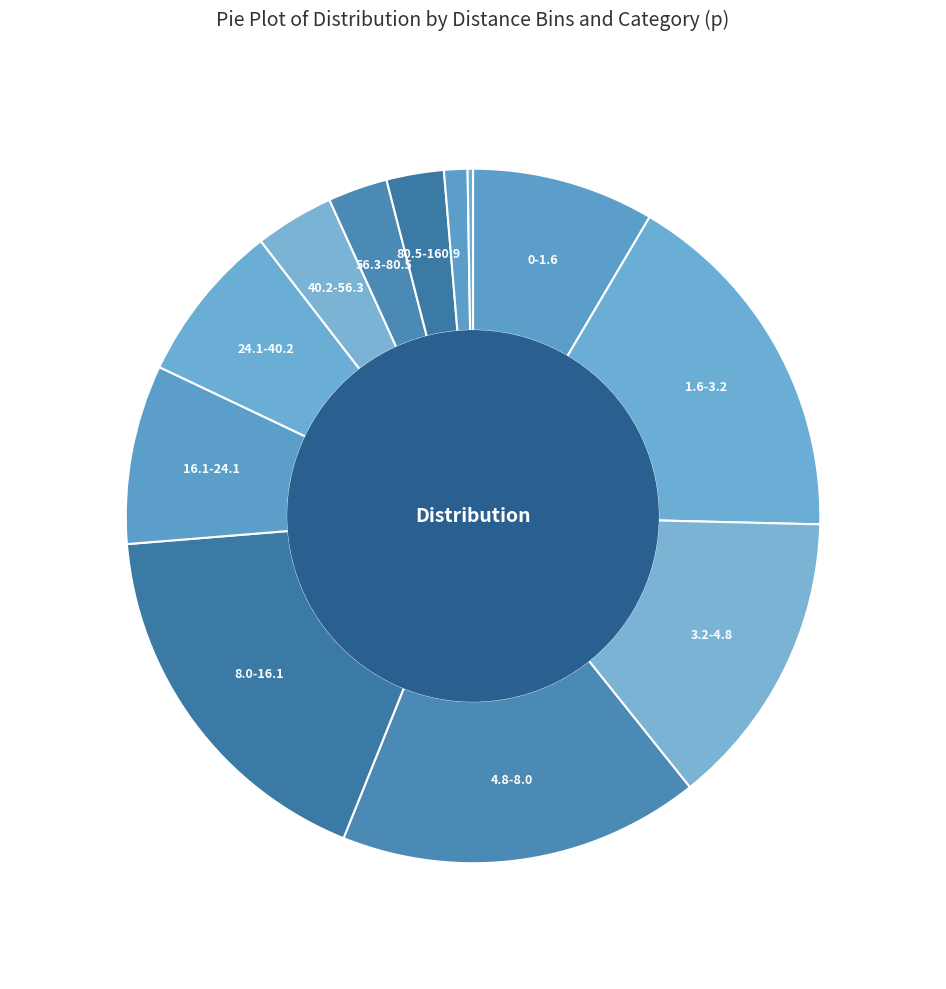

How many segments does this pie chart have?

12